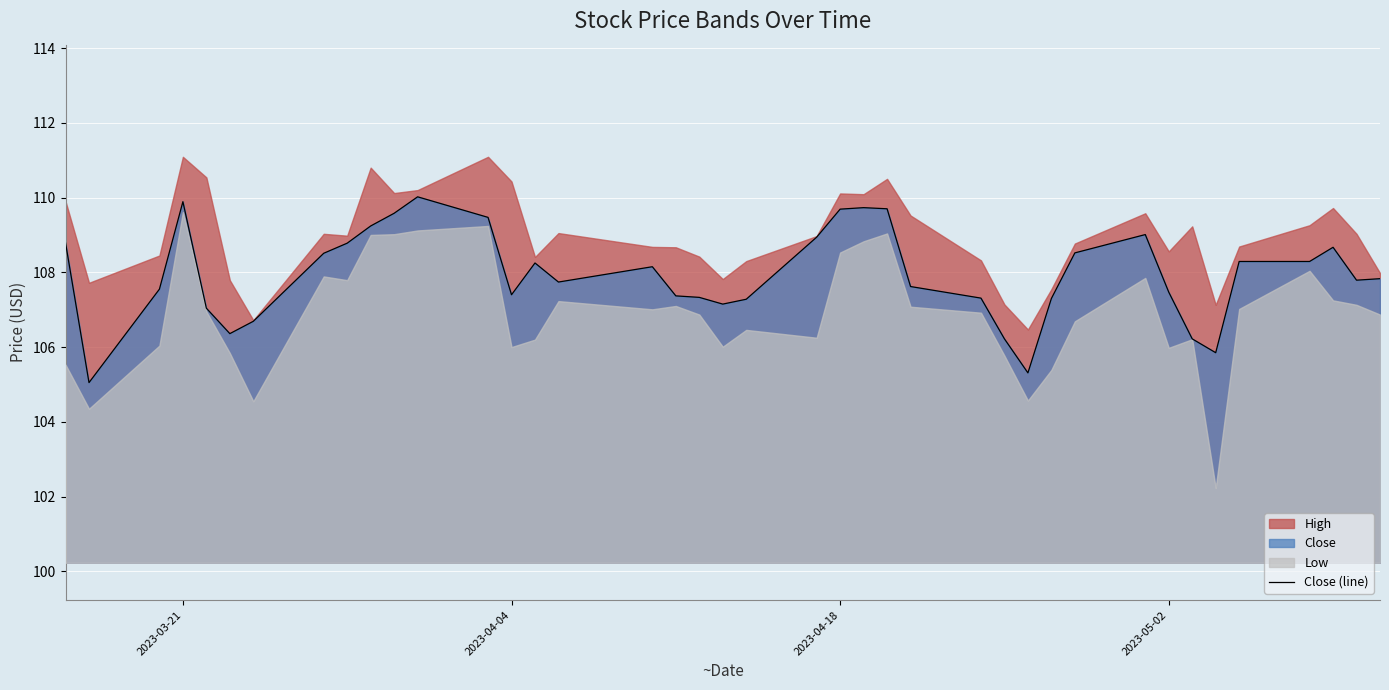

How many values are below 107?

7